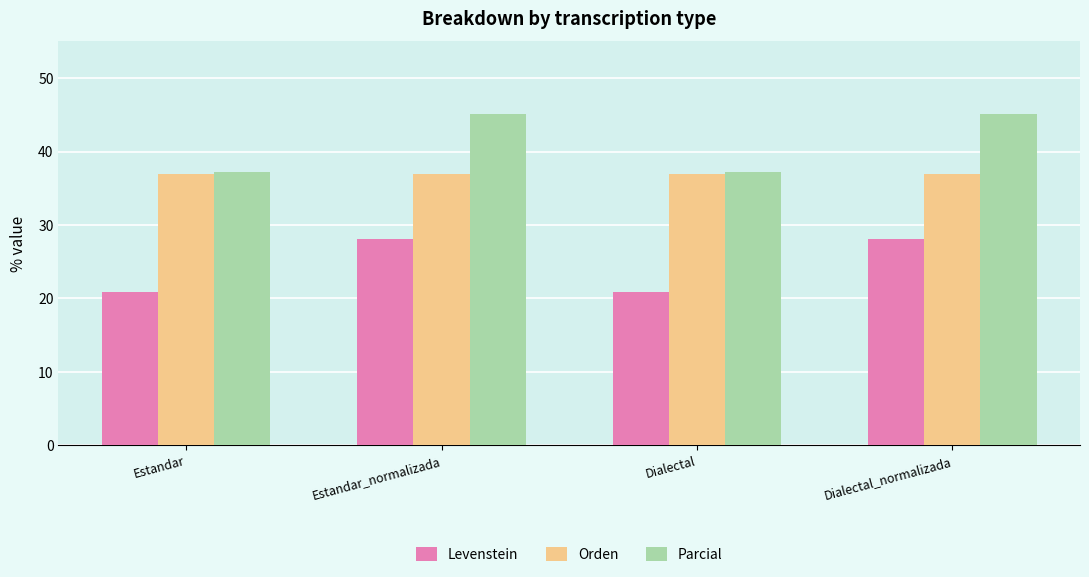

List the series in order of their overall mean, highest first.

Parcial, Orden, Levenstein